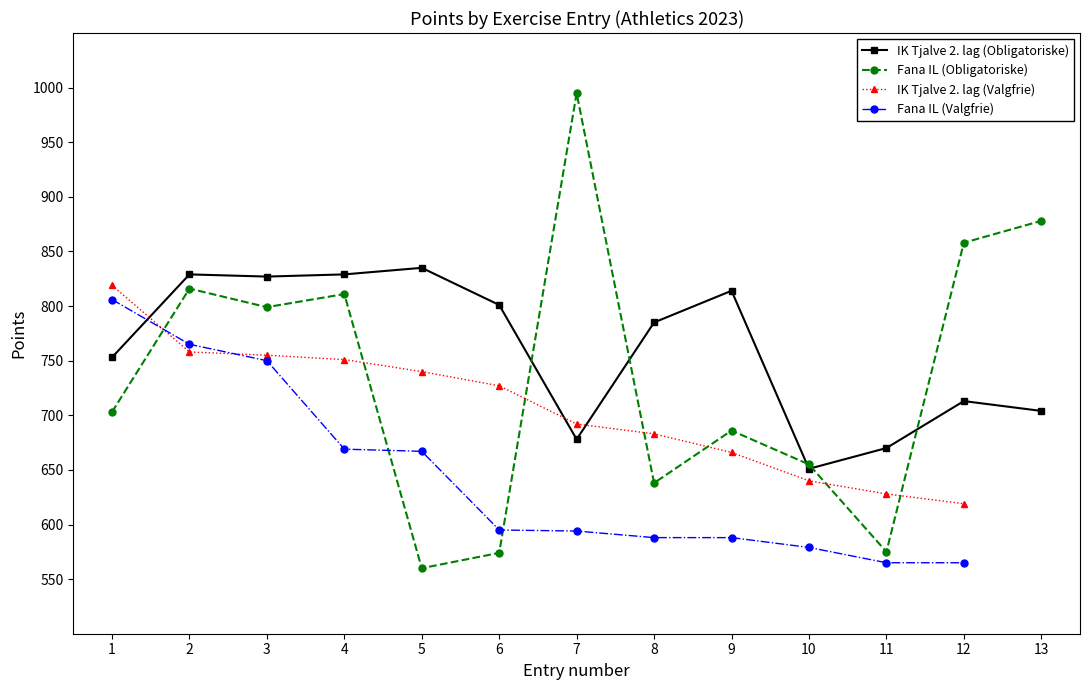

Is the value of IK Tjalve 2. lag (Obligatoriske) at 13 greater than the value of Fana IL (Valgfrie) at 13?

No